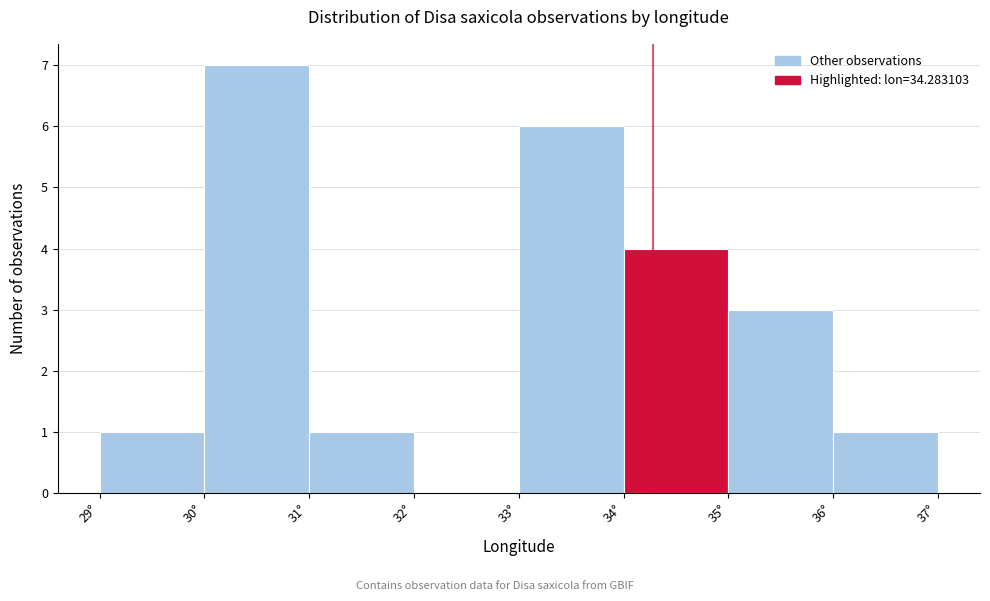

Reading left to right, transcribe this chart: for each bar, give the range it covers on the x-axis and its height. The values are not printed on the chart, so give them approximately, as read against the axis.

29 to 30: 1
30 to 31: 7
31 to 32: 1
32 to 33: 0
33 to 34: 6
34 to 35: 4
35 to 36: 3
36 to 37: 1